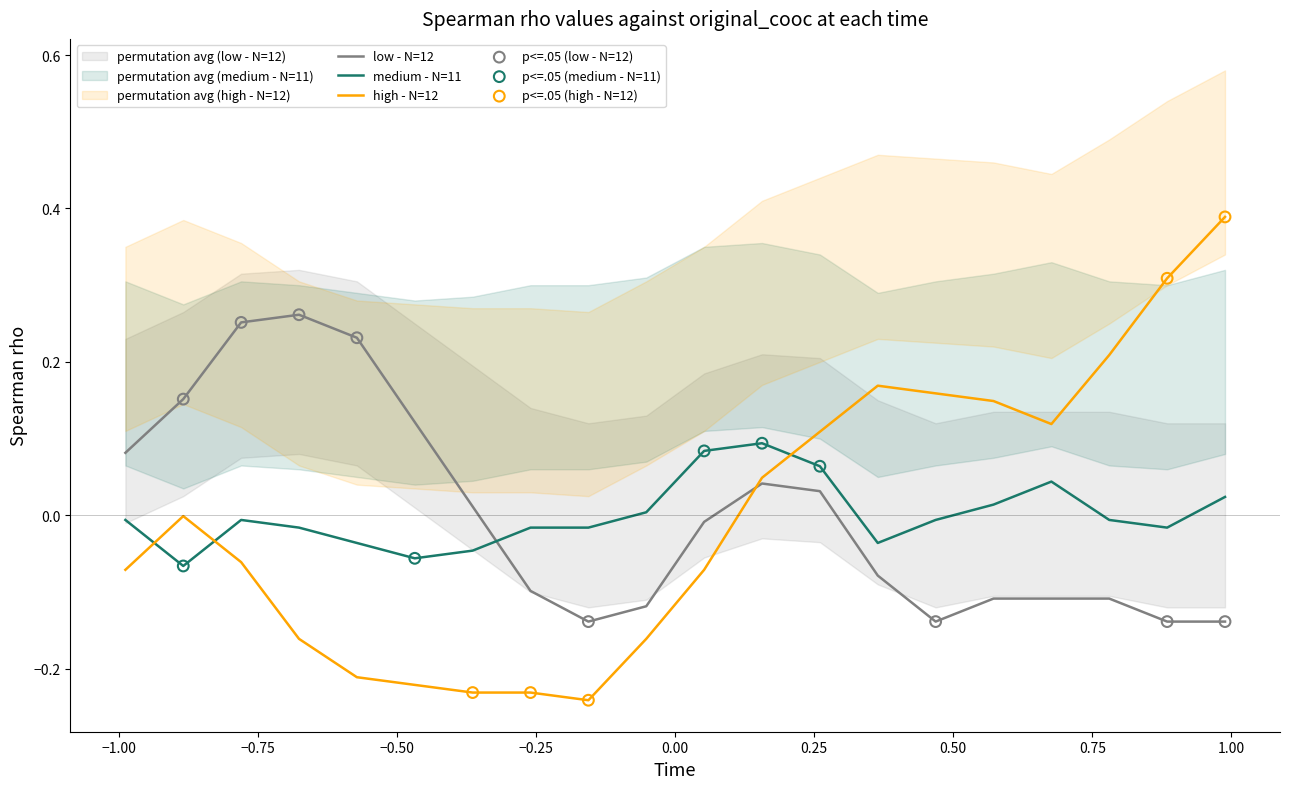

True or false: medium - N=11 and high - N=12 cross at least once.

True